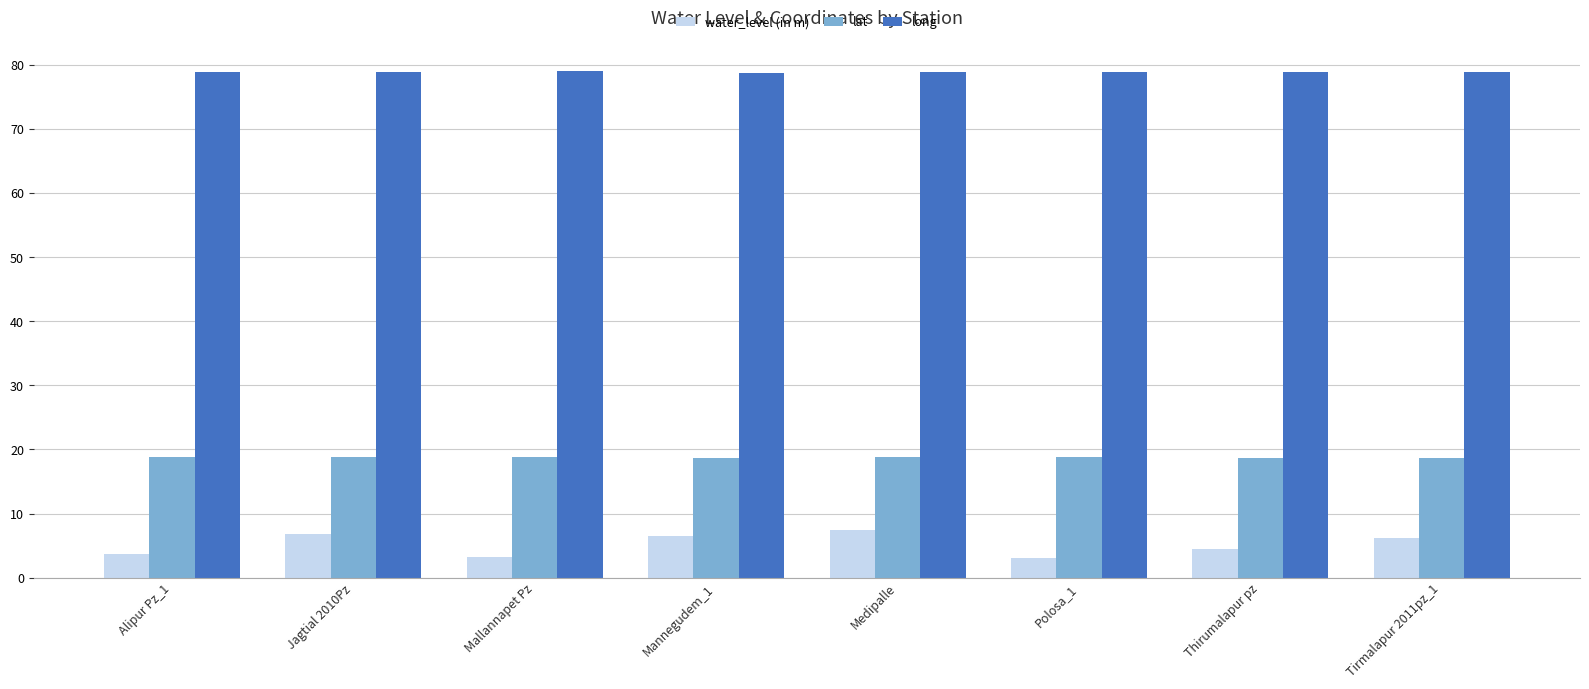

What is the difference between the maximum and minimum values in the long series?

0.2